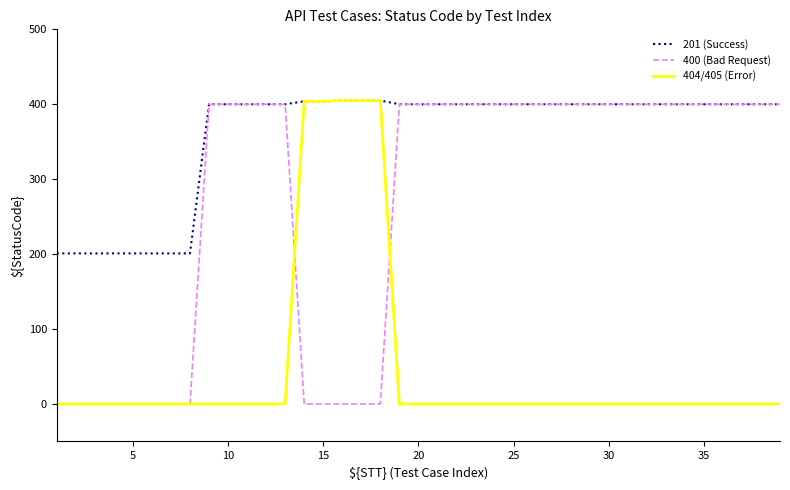

True or false: 404/405 (Error) and 400 (Bad Request) cross at least once.

True